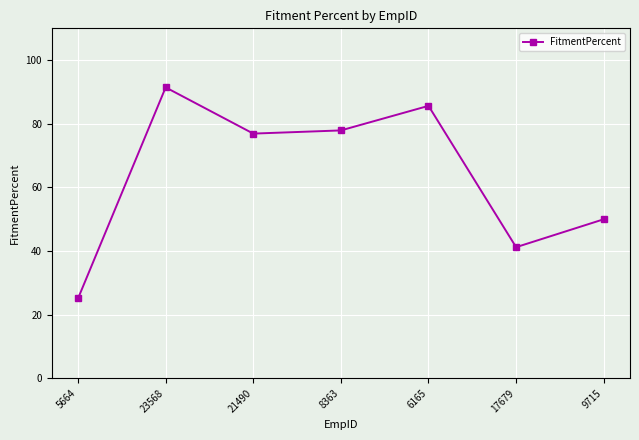

Approximately how many times larger is the value at 23568 compared to 21490?

1.2